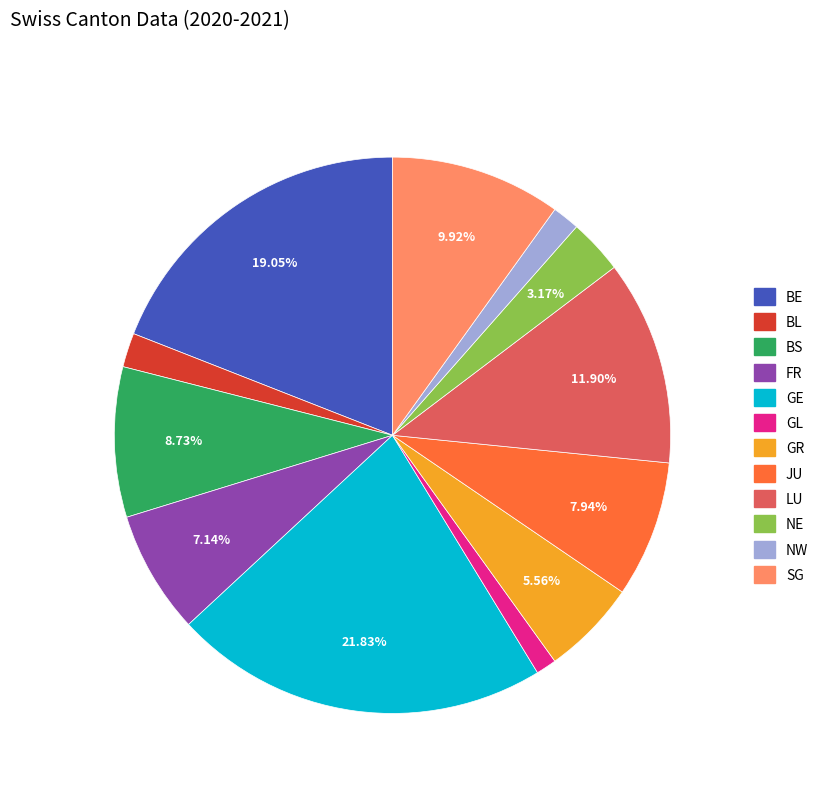

Is there a majority slice in this chart?

No